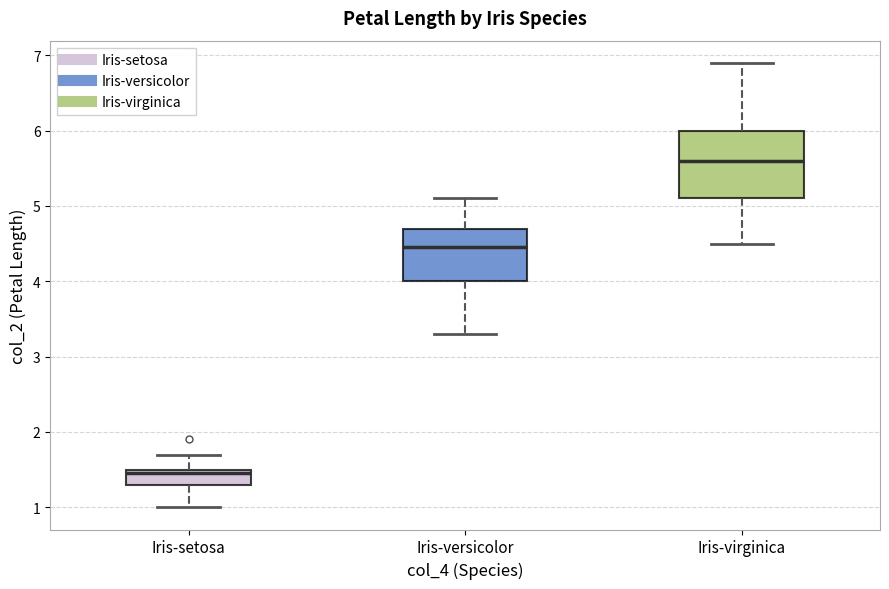

Reading left to right, read every box against the y-axis: the position of its median line, the range the box covers, and the ends of its whiskers. The values are not printed on the chart, so give them approximately, as read against the axis.

Iris-setosa: median 1.5 (just below the box's upper edge), box 1.3 to 1.5, whiskers 1.0 to 1.7
Iris-versicolor: median 4.5, box 4.0 to 4.7, whiskers 3.3 to 5.1
Iris-virginica: median 5.6, box 5.1 to 6.0, whiskers 4.5 to 6.9